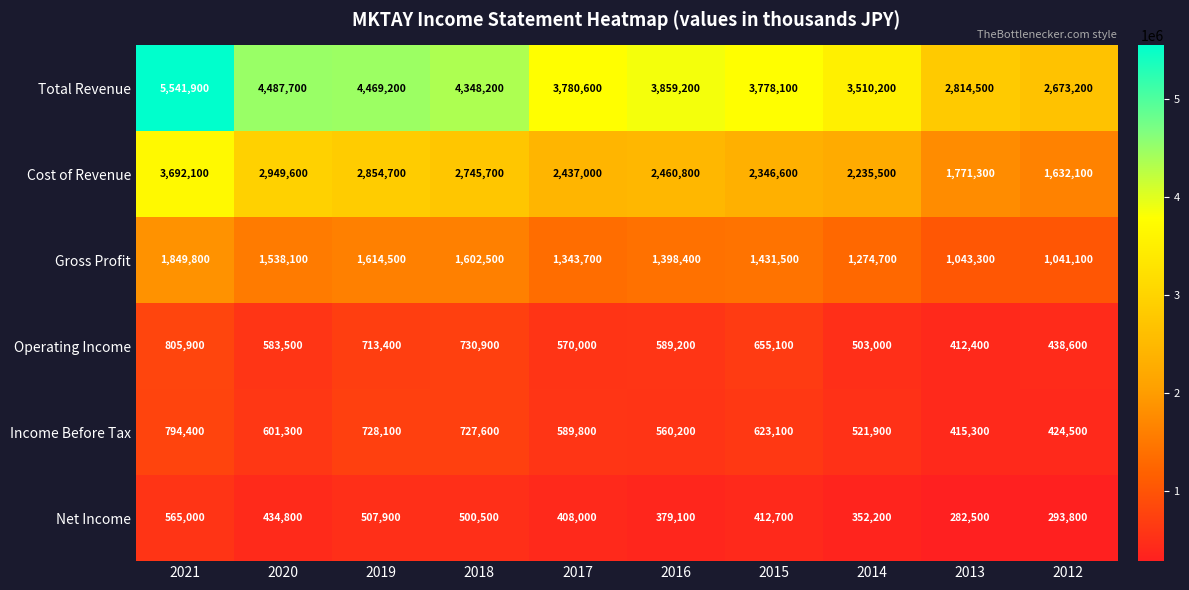

Which category has the lowest value in the Income Before Tax series?

2013